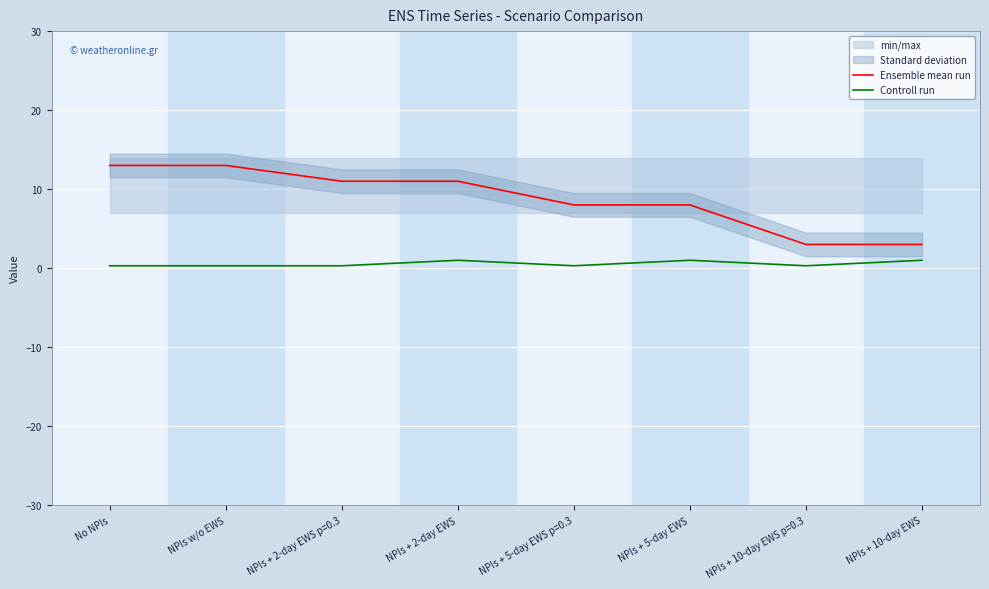

Reading left to right, extract all data points from this chart.

Ensemble mean run: 13.0	13.0	11.0	11.0	8.0	8.0	3.0	3.0
Controll run: 0.3	0.3	0.3	1.0	0.3	1.0	0.3	1.0